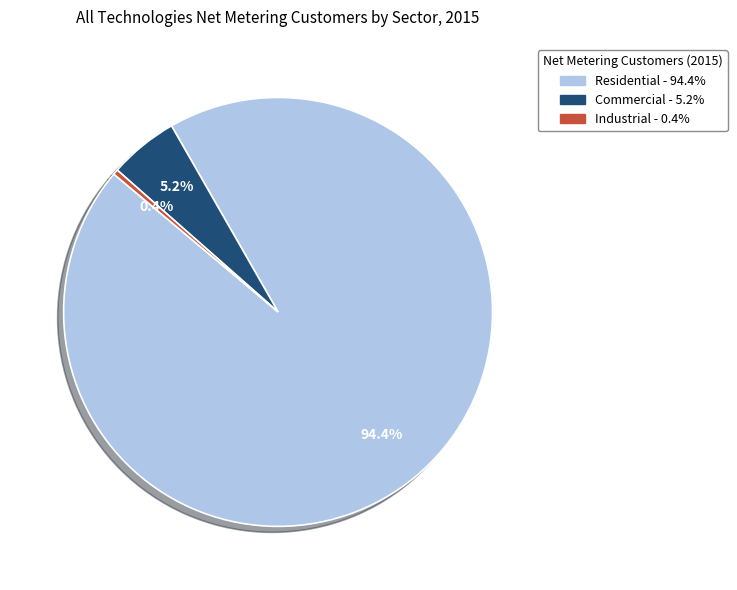

Do Commercial and Industrial together represent more than half of the pie?

No